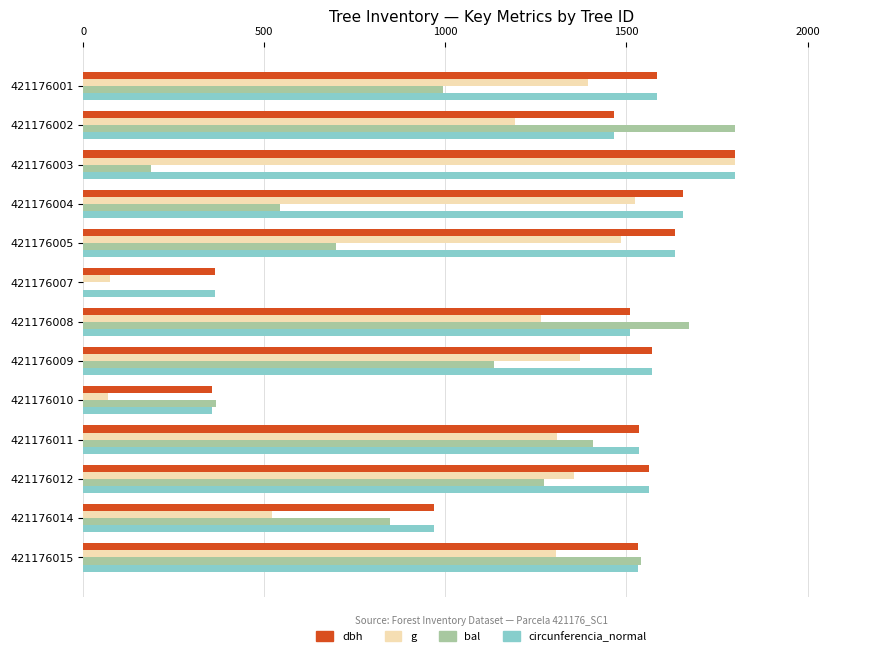

Between 421176008 and 421176012, which series saw the biggest shift?

bal